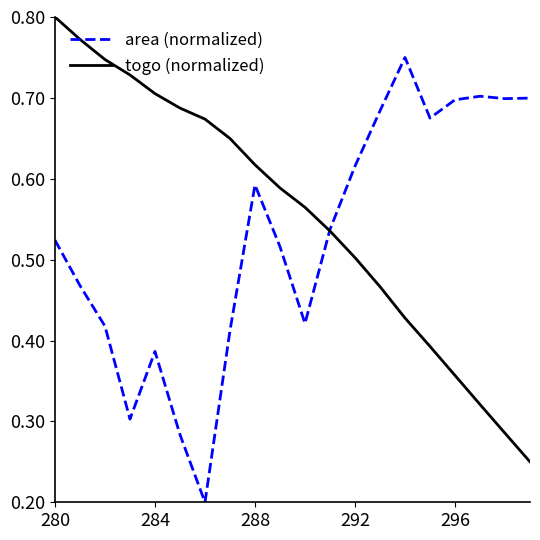

List the series in order of their peak value, highest first.

togo (normalized), area (normalized)